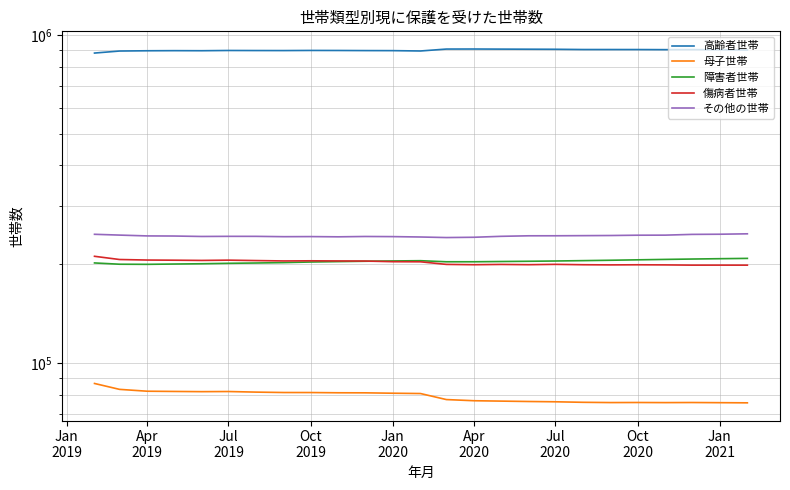

At how many categories does at least one series exceed 196263?

25